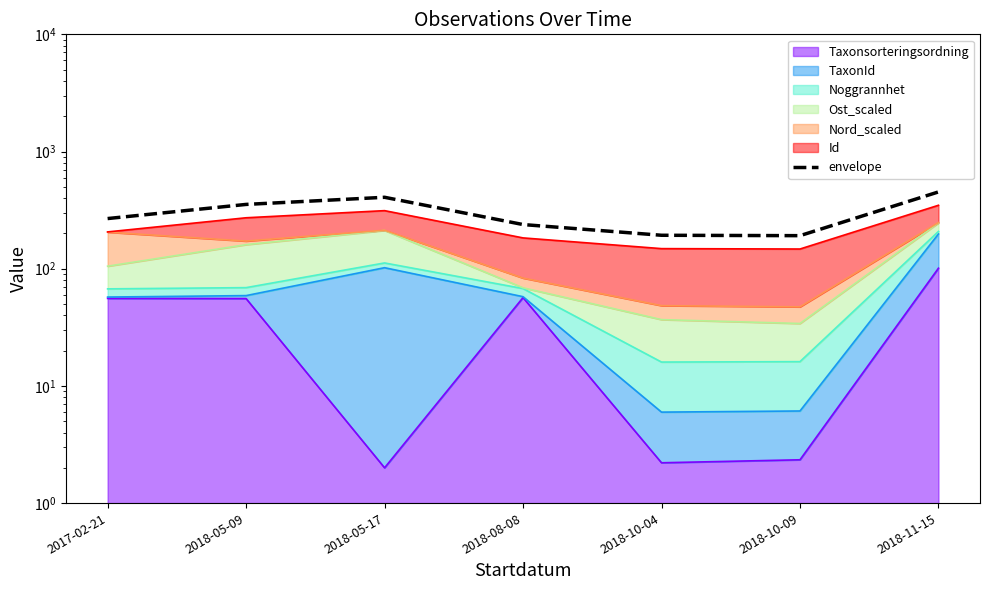

What is the difference between the values at 2018-10-09 and 2017-02-21?

76.5